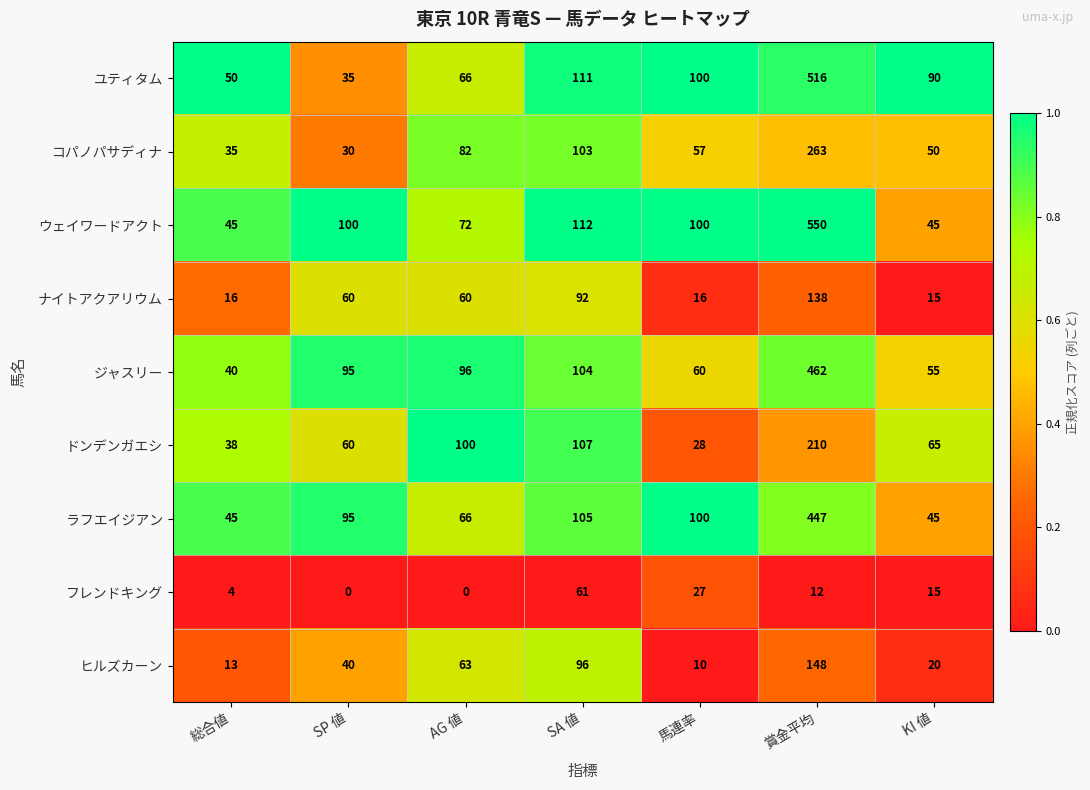

What is the approximate value of ドンデンガエシ at SA 値?

107